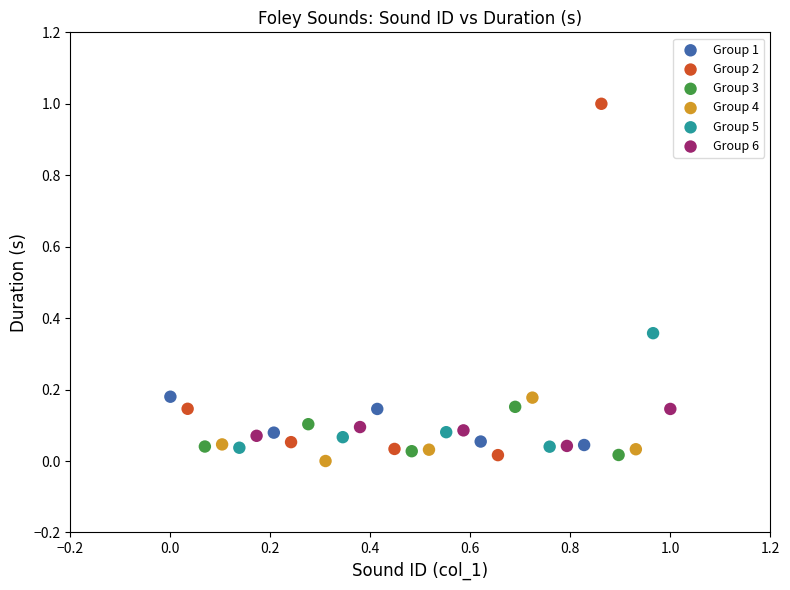

Which series contains the highest Y value?

Group 2